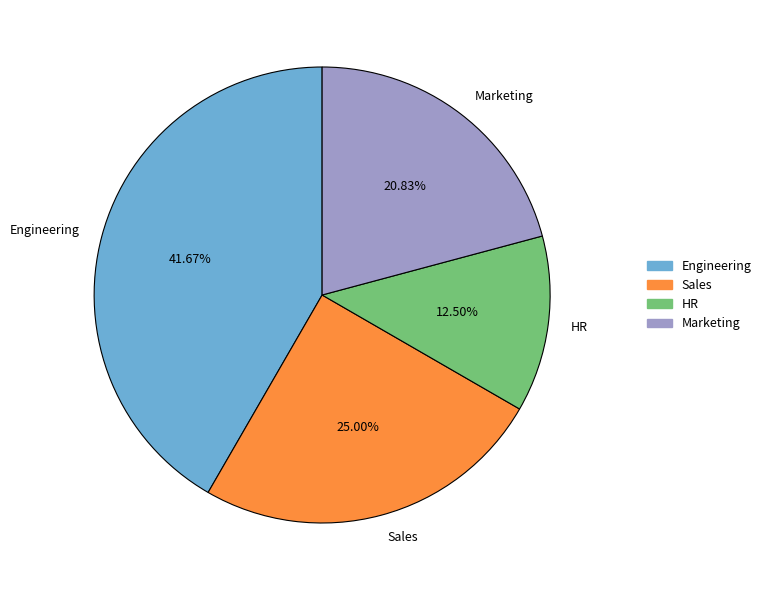

Does any single category account for the majority?

No